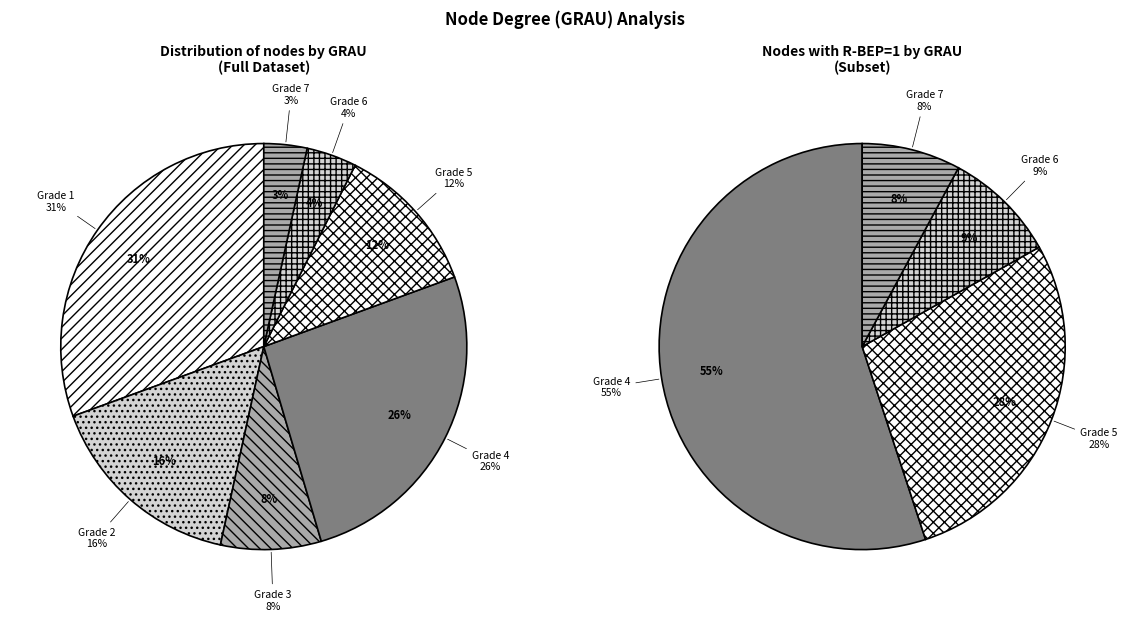

What is the ratio of the value at 2 to the value at 6?

4.0